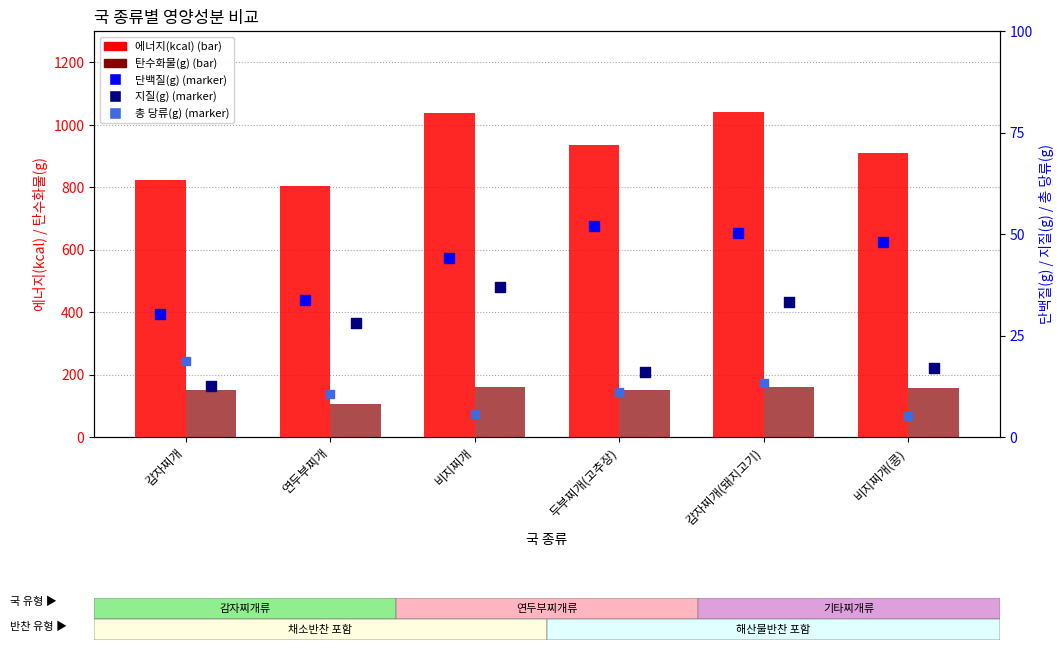

At which category is the sum across all series the highest?

감자찌개(돼지고기)